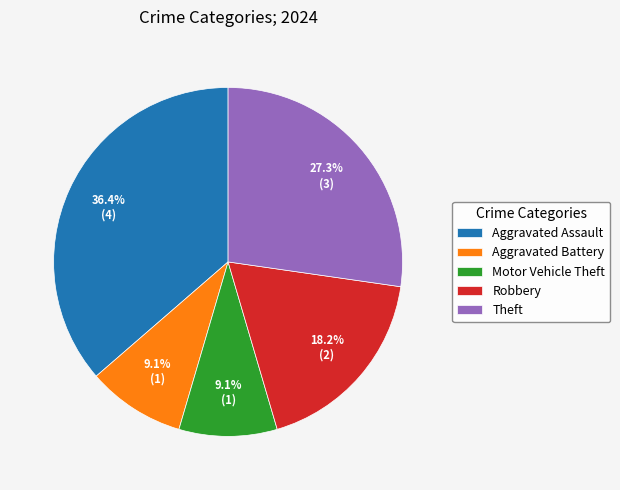

Which slice is the largest?

Aggravated Assault